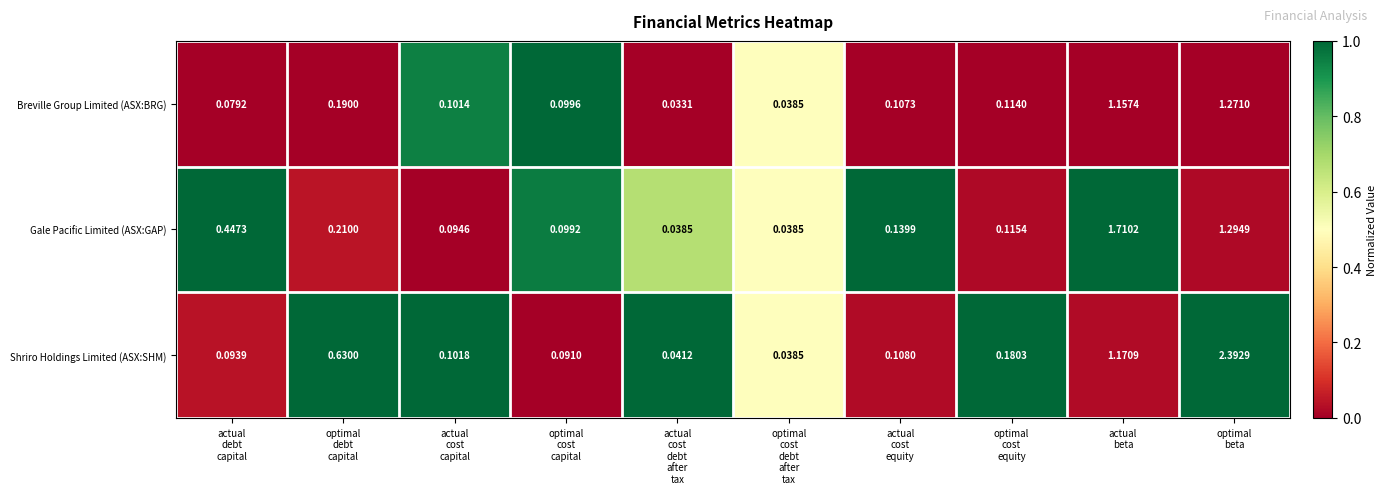

Rank the series by their average value, from lowest to highest.

Breville Group Limited (ASX:BRG), Gale Pacific Limited (ASX:GAP), Shriro Holdings Limited (ASX:SHM)